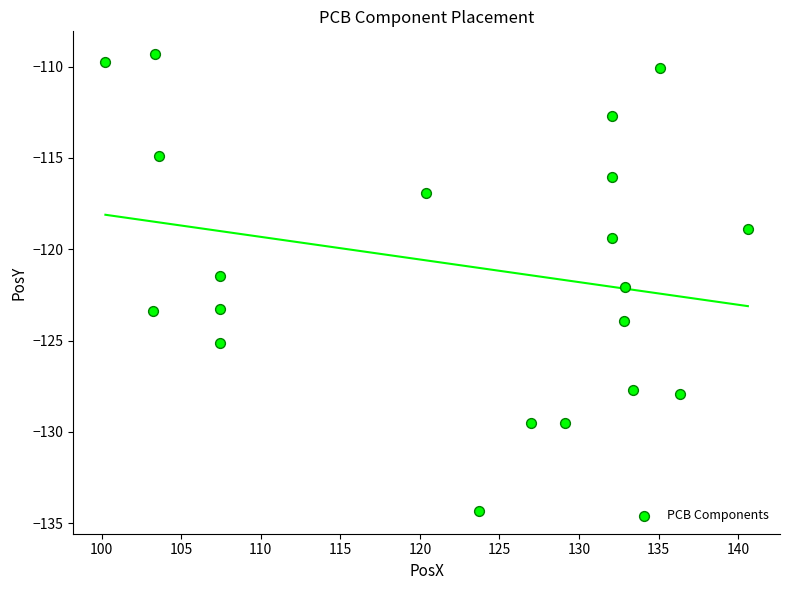

What Y value in the scatter plot is closest to -121?

-121.5